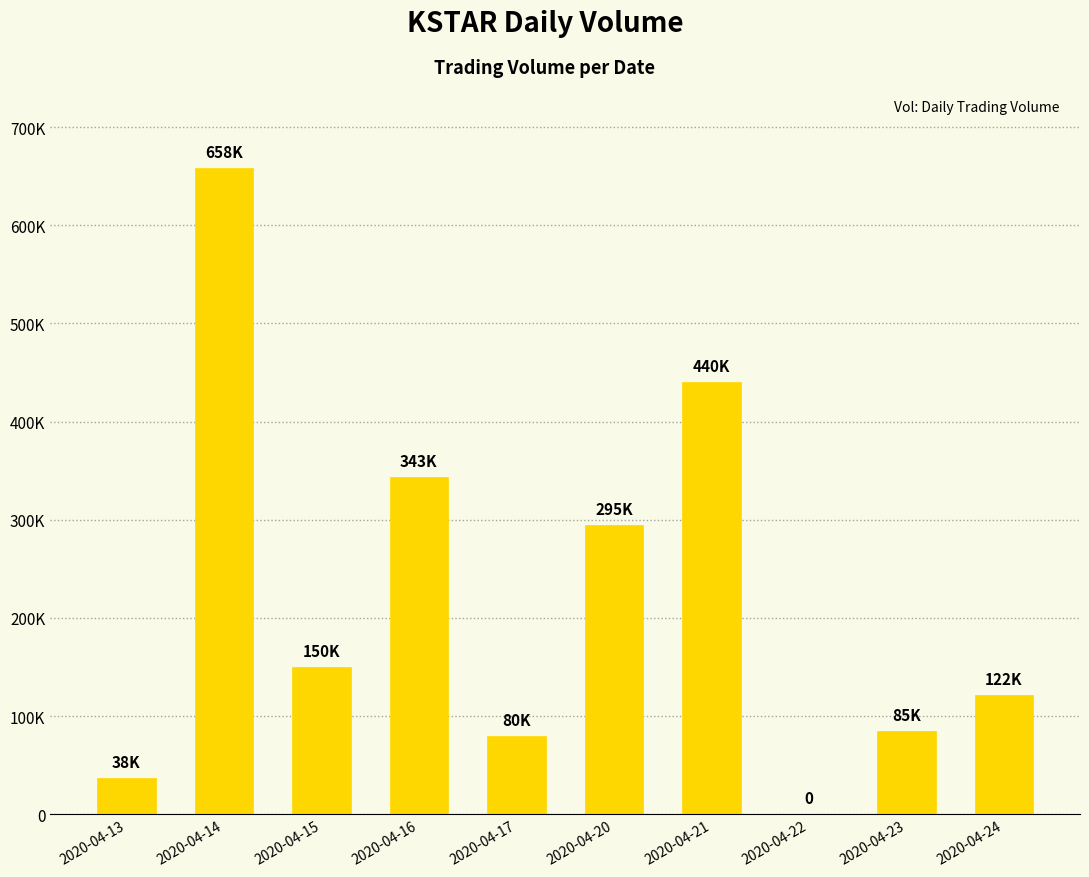

What is the change in value from 2020-04-15 to 2020-04-22?

-150000